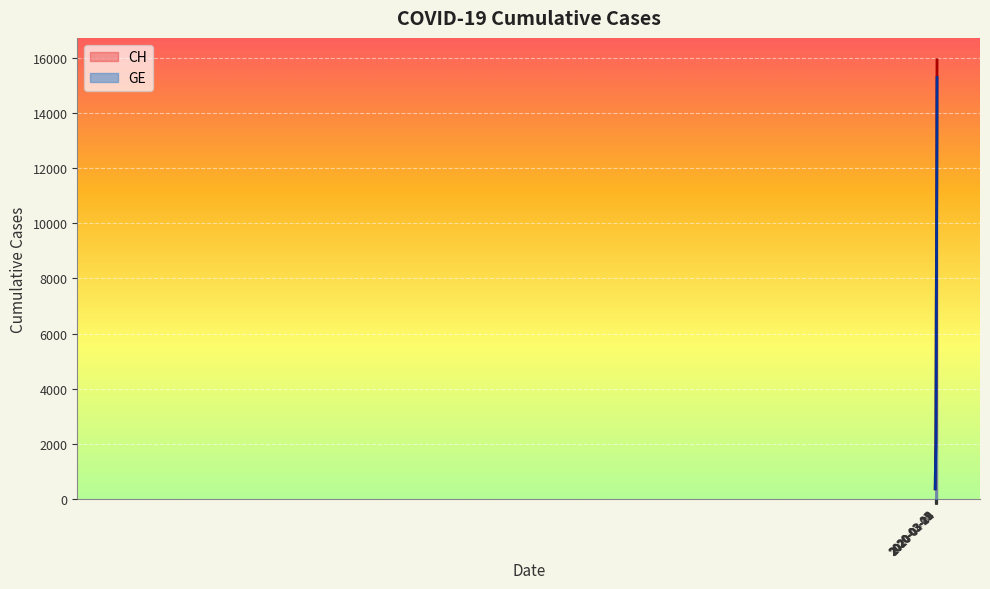

What are all the series names shown in the legend?

CH, GE